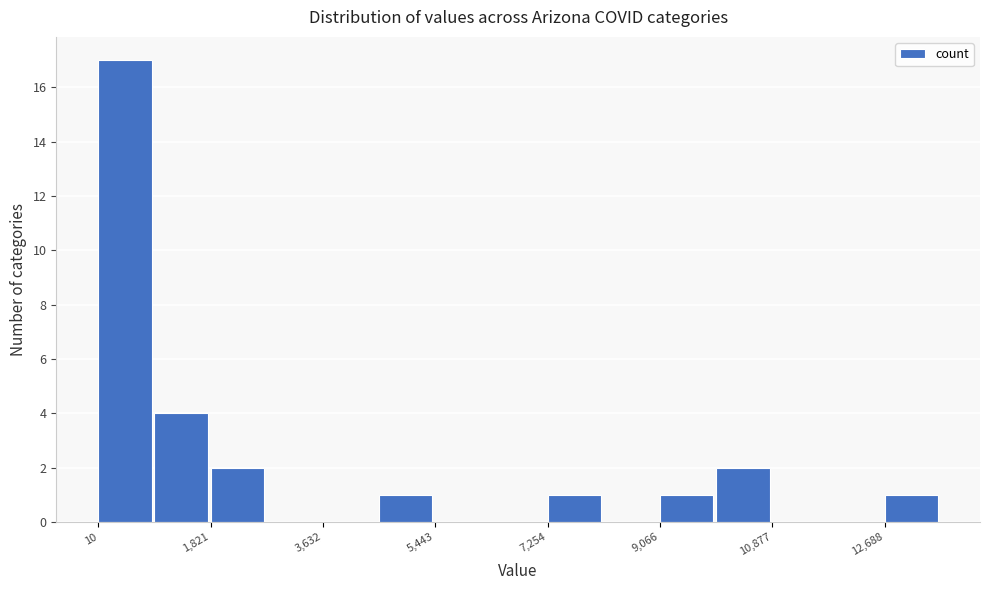

Reading left to right, list every bar in this chart as the range it spans on the x-axis followed by its height. Neither the bar edges nor the heights are printed on the chart, so give them approximately, as read against the axes.

0 to 1000: 17
1000 to 1800: 4
1800 to 2800: 2
2800 to 3600: 0
3600 to 4600: 0
4600 to 5400: 1
5400 to 6400: 0
6400 to 7200: 0
7200 to 8200: 1
8200 to 9000: 0
9000 to 10000: 1
10000 to 10800: 2
10800 to 11800: 0
11800 to 12600: 0
12600 to 13600: 1